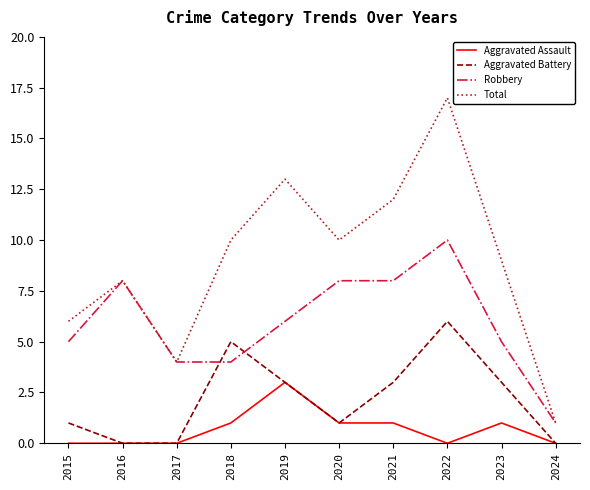

Reading right to left, list all the values displayed in this chart.

Aggravated Assault: 0	1	0	1	1	3	1	0	0	0
Aggravated Battery: 0	3	6	3	1	3	5	0	0	1
Robbery: 1	5	10	8	8	6	4	4	8	5
Total: 1	9	17	12	10	13	10	4	8	6